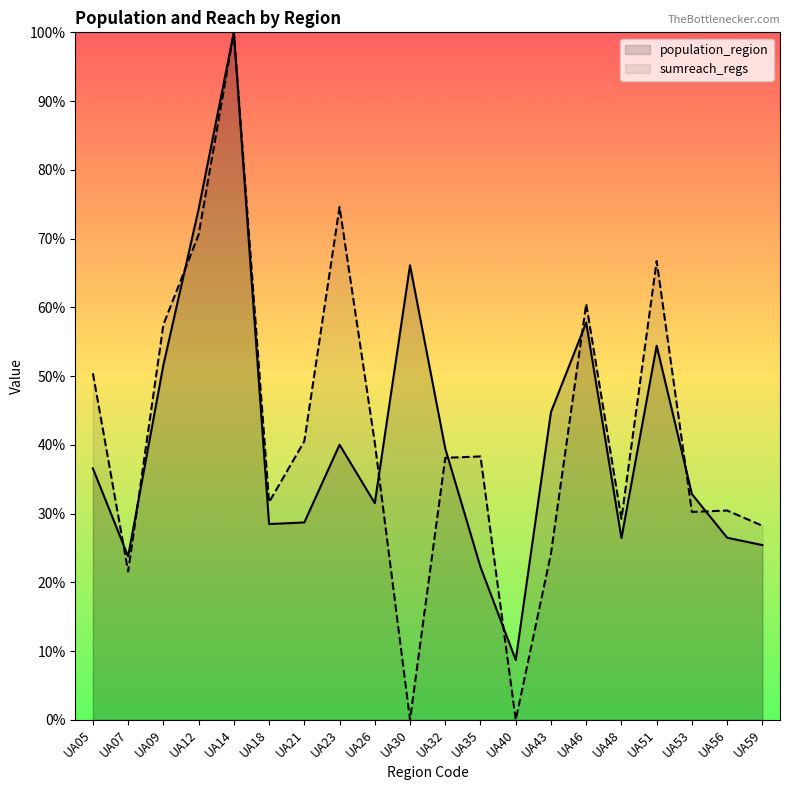

In sumreach_regs, how many points are lower than both neighbors (excluding endpoints)?

6